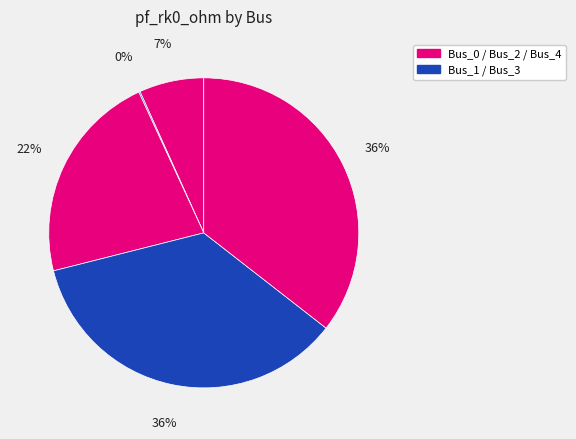

To the nearest percent, what is the difference between the largest and smallest slice percentages?

35%